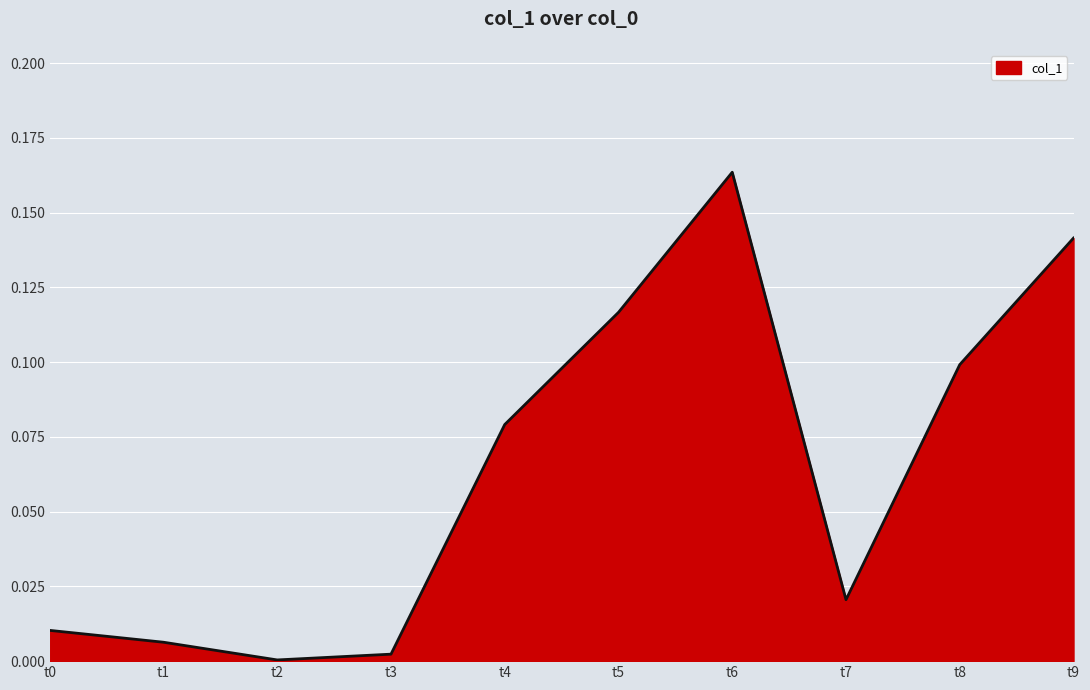

Which category has the highest value across all series?

t6